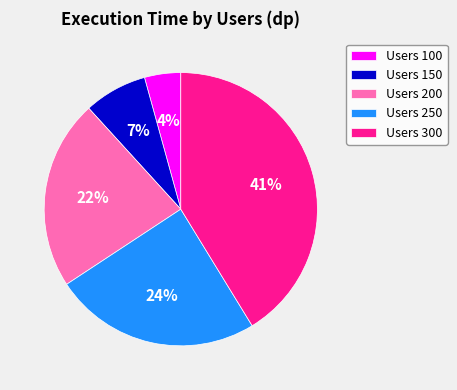

What percentage is the Users 150 slice, to the nearest percent?

7%